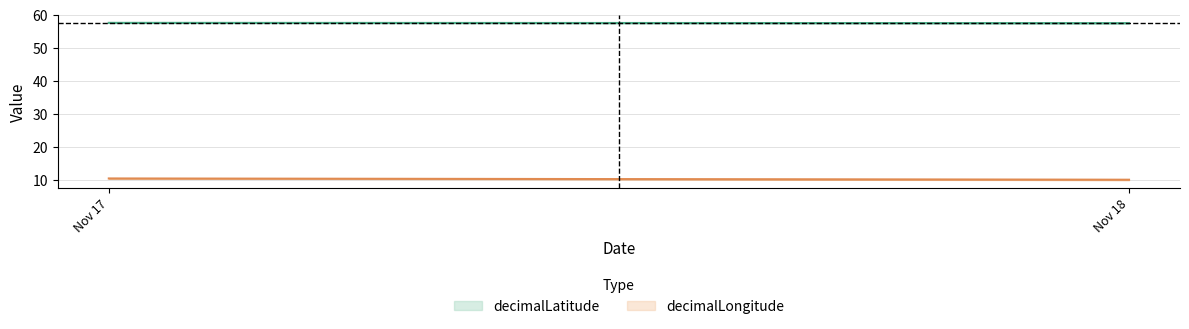

Where is the first local minimum for decimalLatitude?

2014-11-18 00:00:00